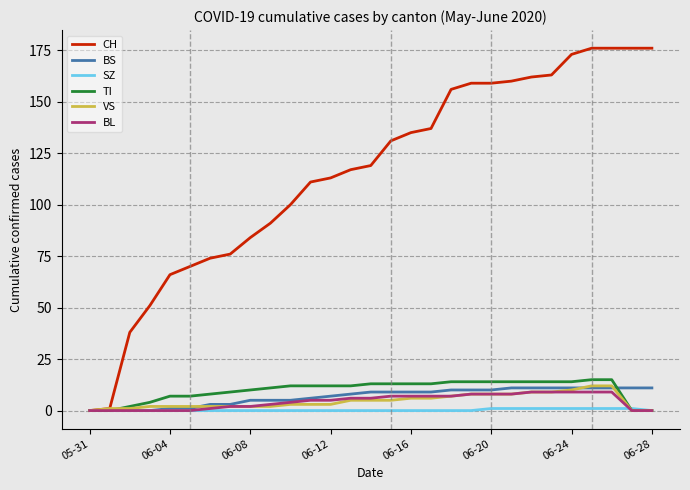

Which series has the largest total across all categories?

CH